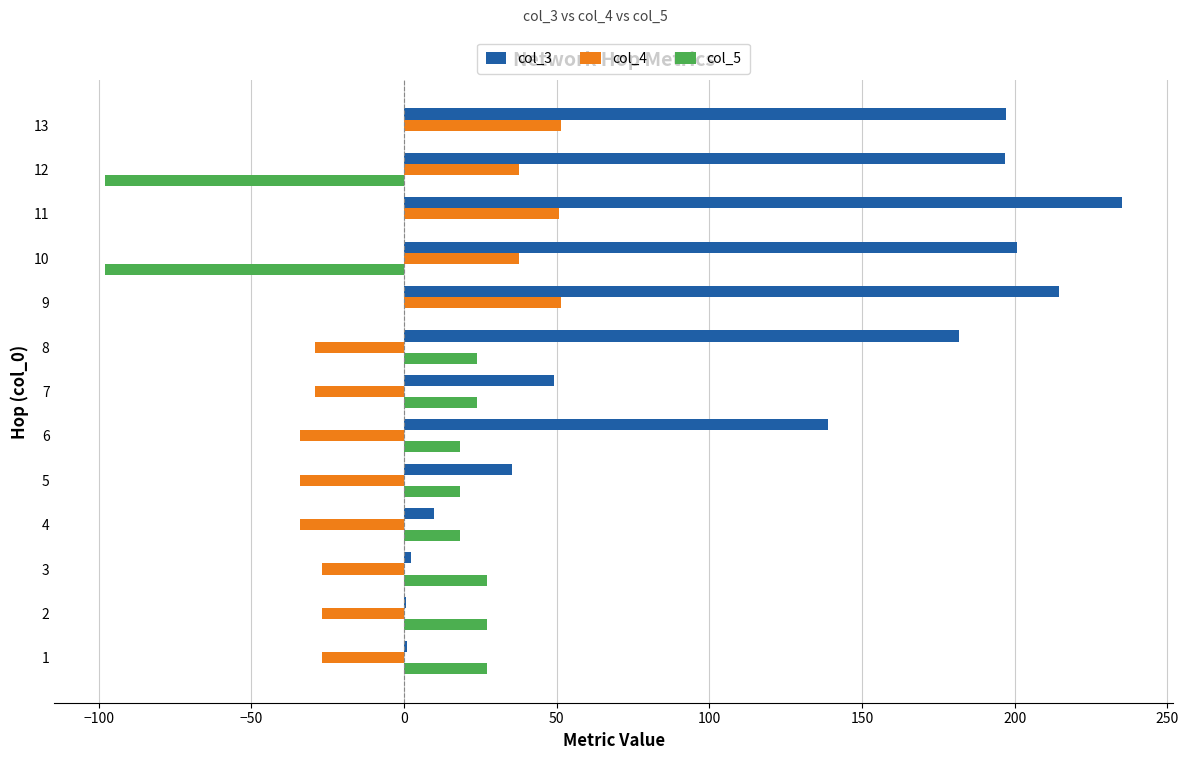

Which series has the largest total across all categories?

col_3